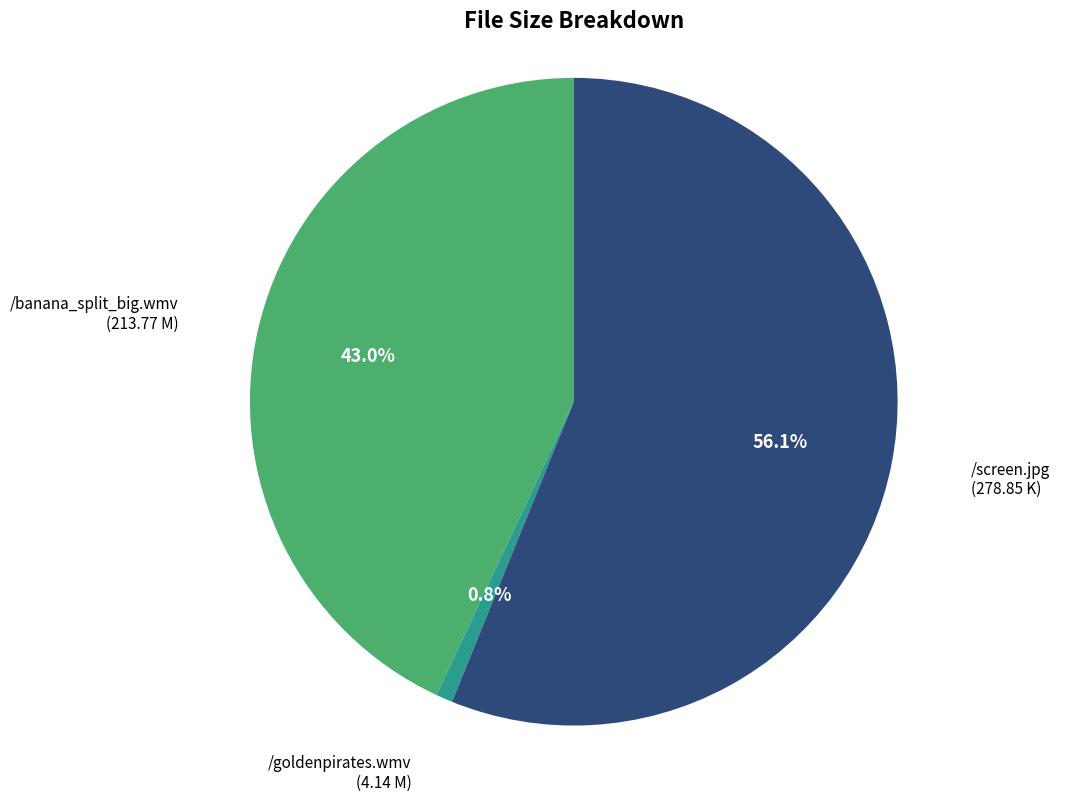

Is there any slice that represents more than half of the pie?

Yes